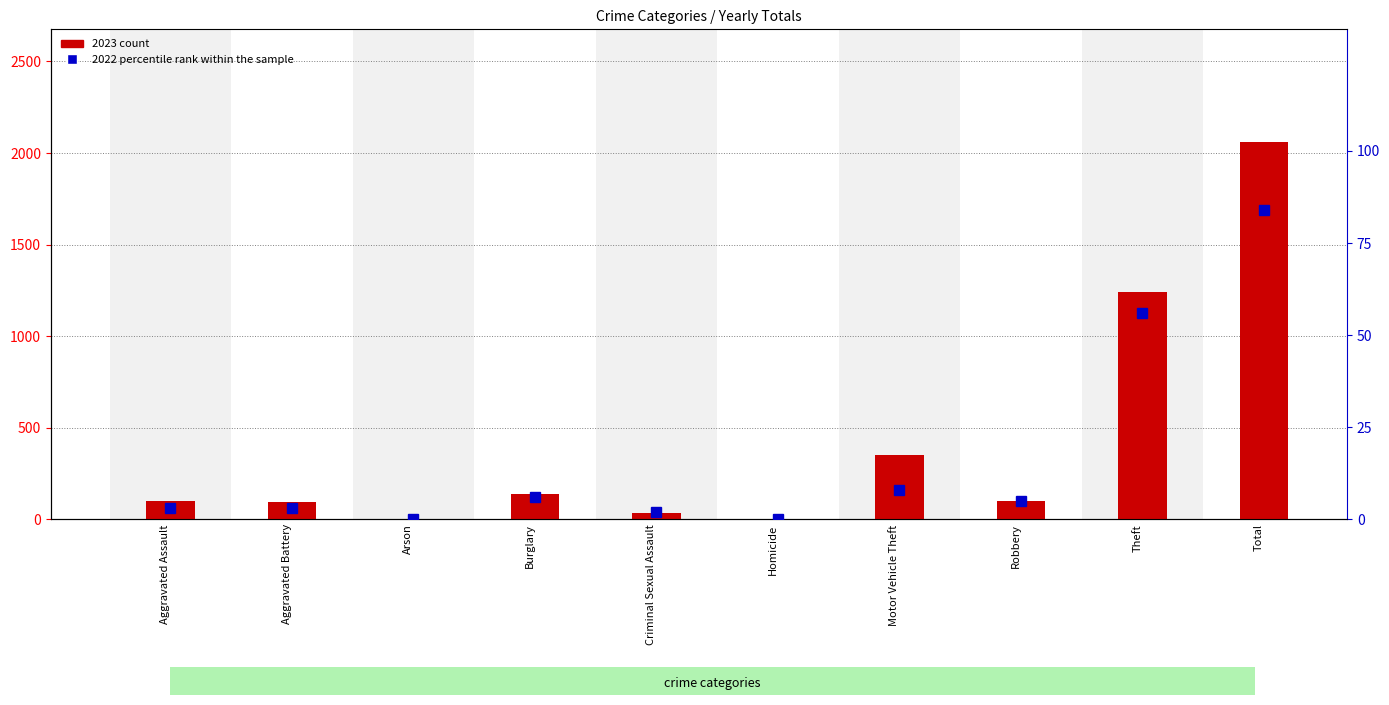

Which has a higher value, Homicide or Aggravated Assault?

Aggravated Assault